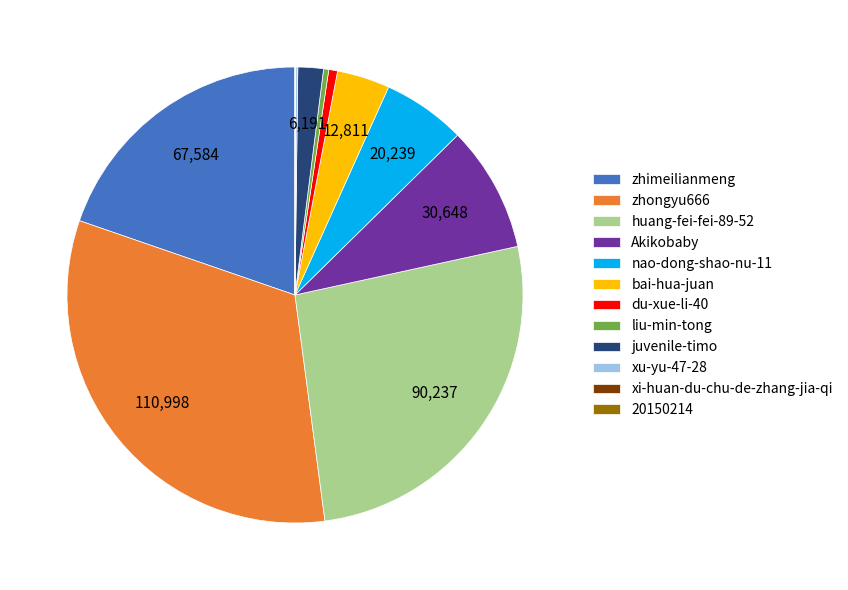

The zhimeilianmeng slice represents 31% of the pie. True or false?

False